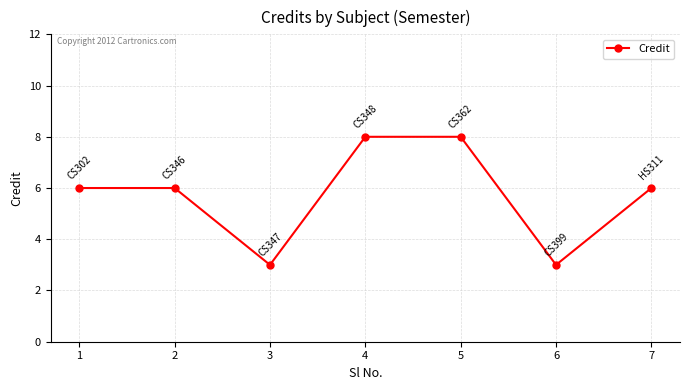

What is the difference between the maximum and minimum values?

5